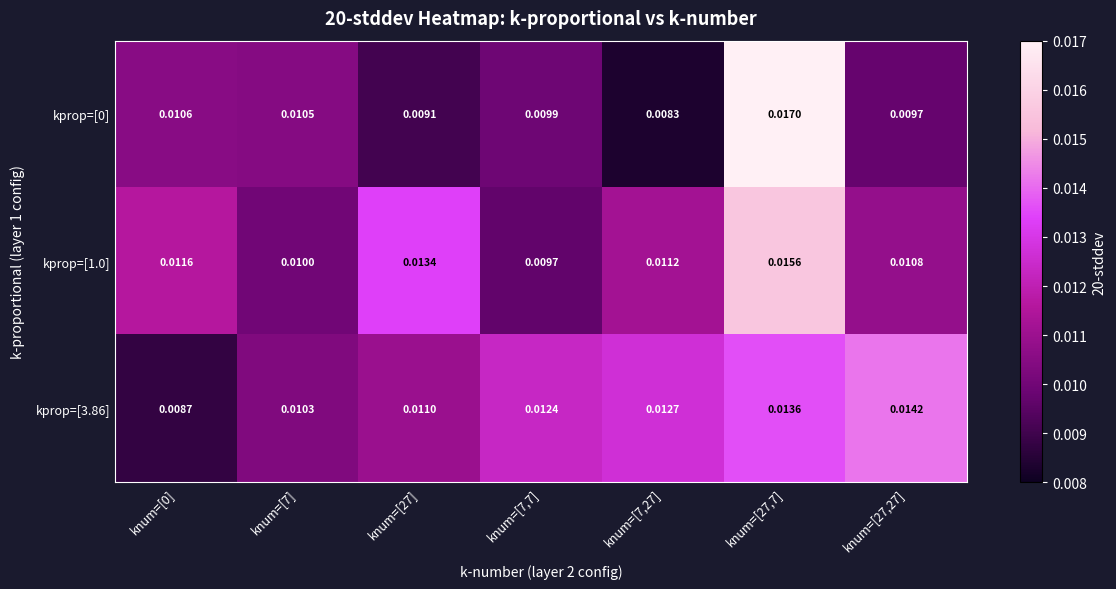

Is the value of kprop=[1.0] at knum=[7] greater than the value of kprop=[0] at knum=[7,27]?

Yes